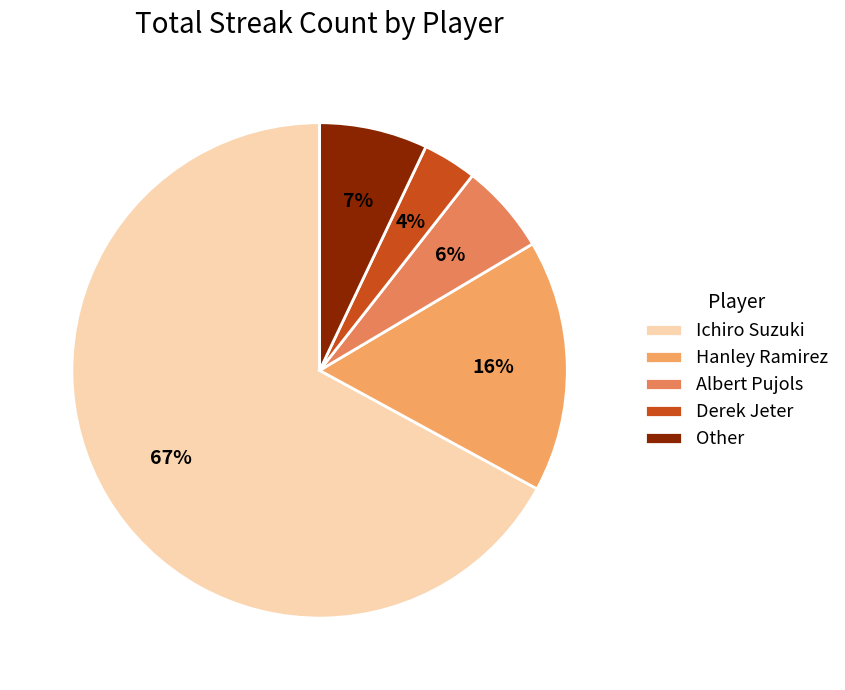

Rank the categories by value from lowest to highest.

Derek Jeter, Albert Pujols, Other, Hanley Ramirez, Ichiro Suzuki